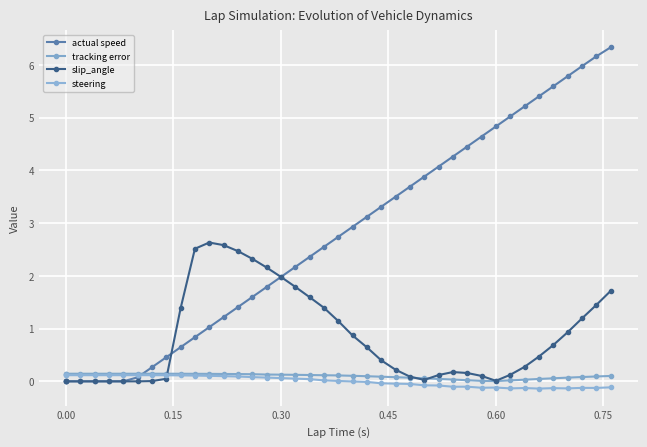

How many lines are shown in the chart?

4